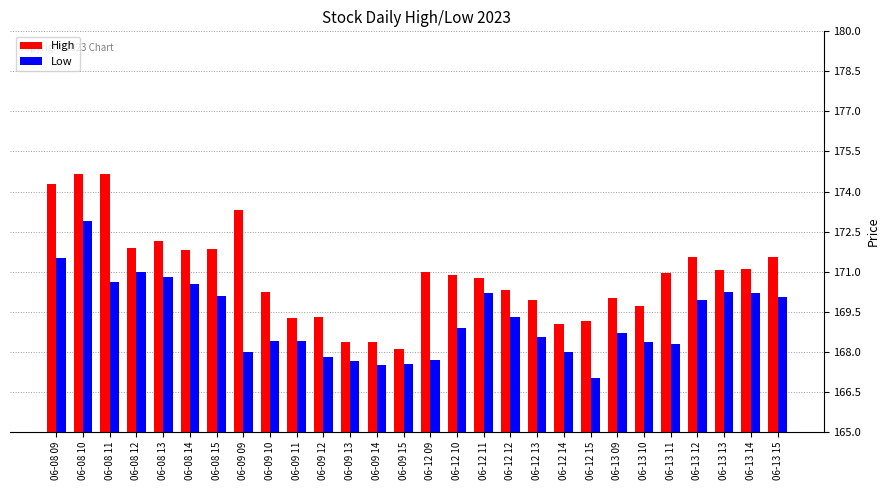

The Low series shows 95.9 at 06-12 14. True or false?

False